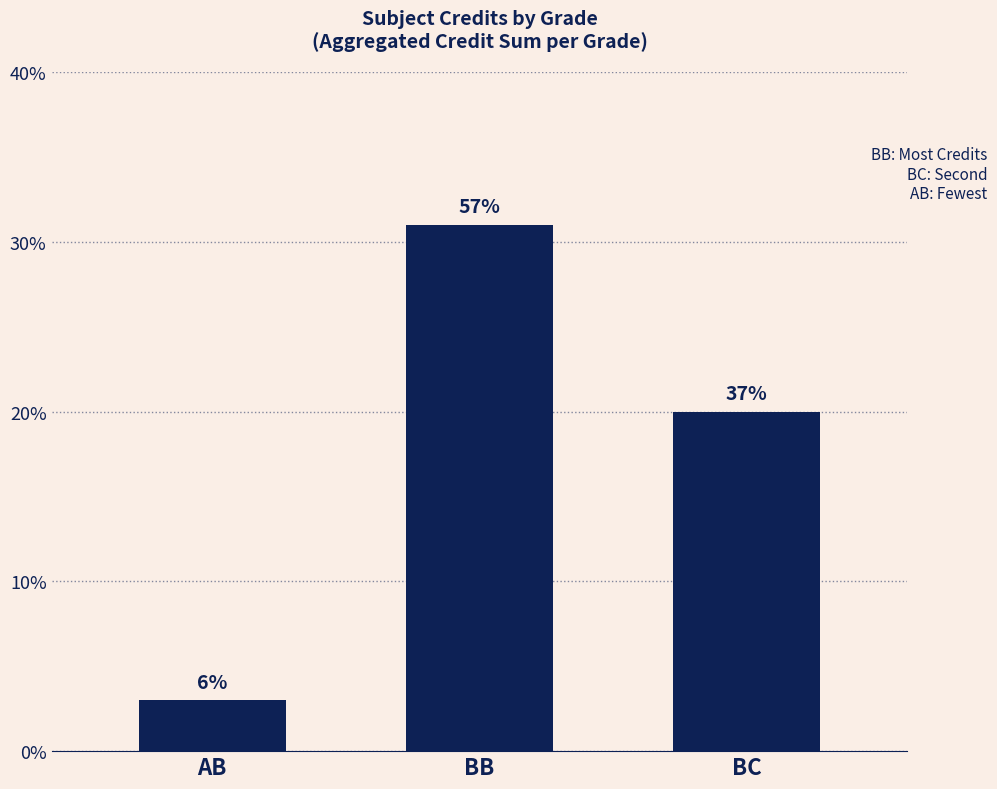

Reading right to left, list all the values displayed in this chart.

20	31	3